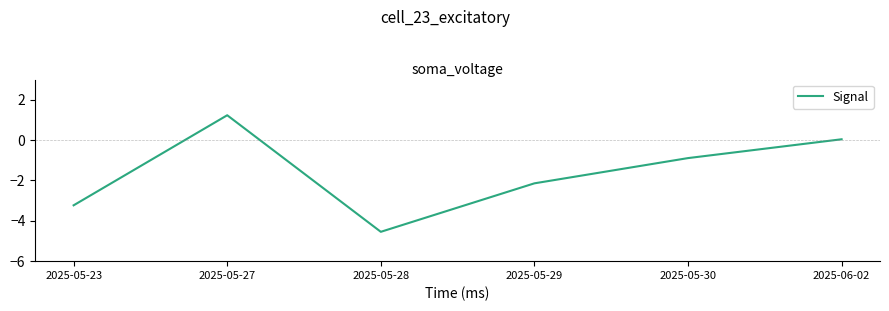

What is the approximate value at 2025-05-23?

-3.2